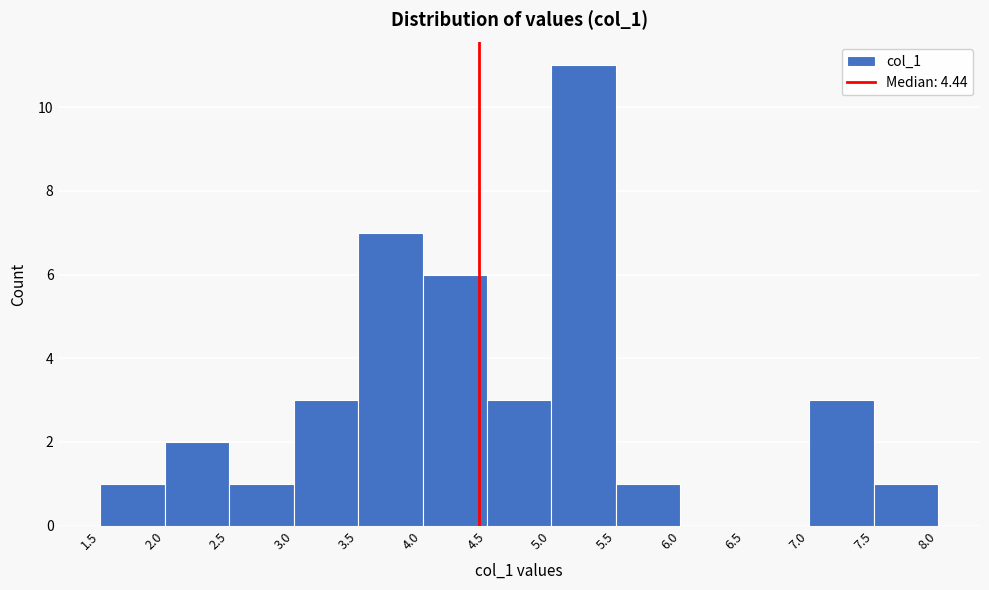

Reading left to right, list every bar in this chart as the range it spans on the x-axis followed by its height. The values are not printed on the chart, so give them approximately, as read against the axis.

1.5 to 2.0: 1
2.0 to 2.5: 2
2.5 to 3.0: 1
3.0 to 3.5: 3
3.5 to 4.0: 7
4.0 to 4.5: 6
4.5 to 5.0: 3
5.0 to 5.5: 11
5.5 to 6.0: 1
6.0 to 6.5: 0
6.5 to 7.0: 0
7.0 to 7.5: 3
7.5 to 8.0: 1